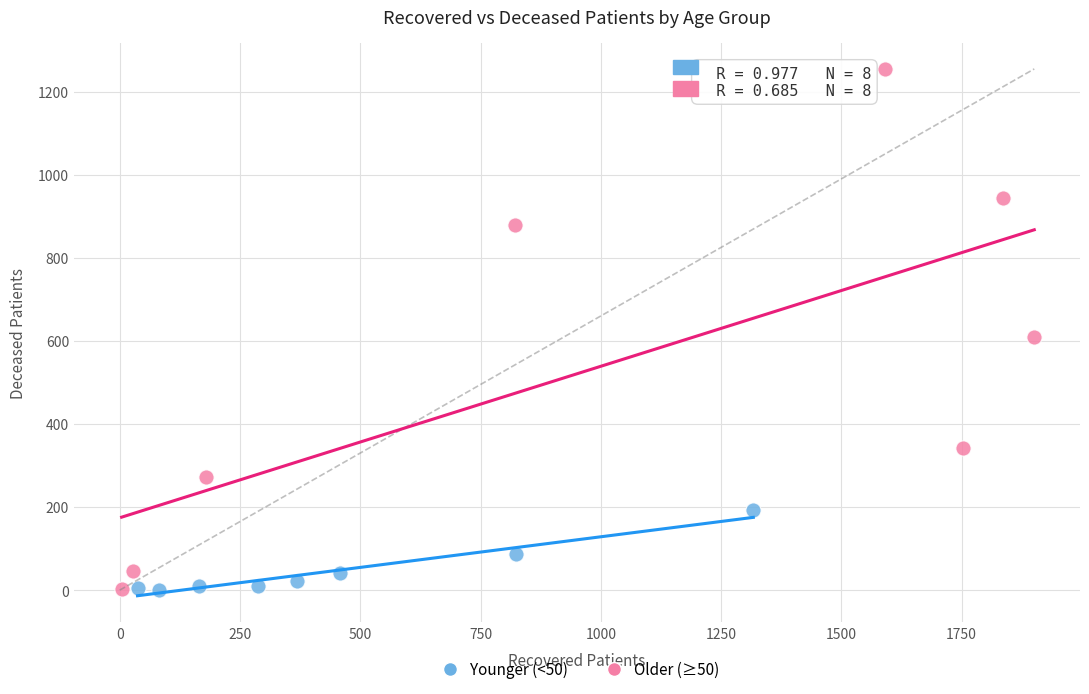

Which series has the widest spread of Y values?

Older (≥50)